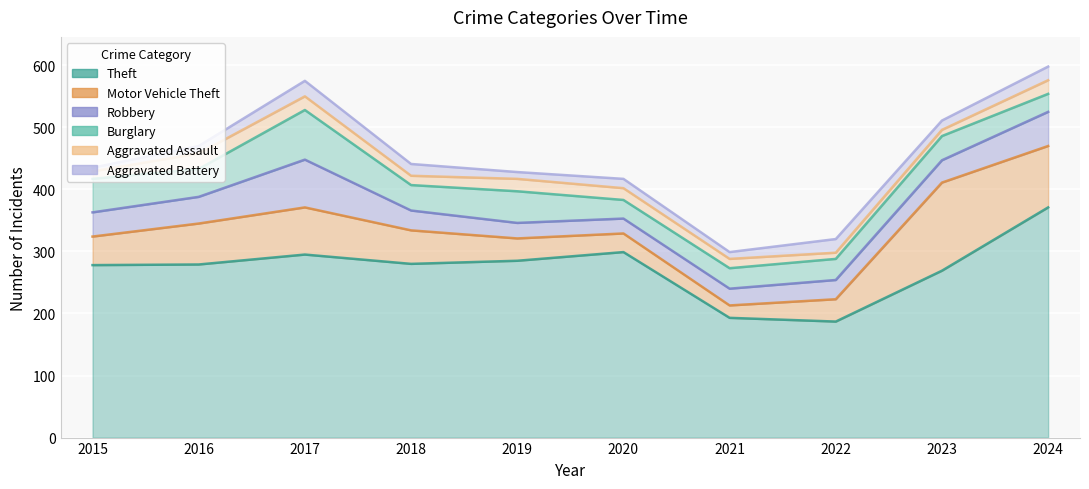

What is the value of the Aggravated Battery point at the 2nd from the left?

12